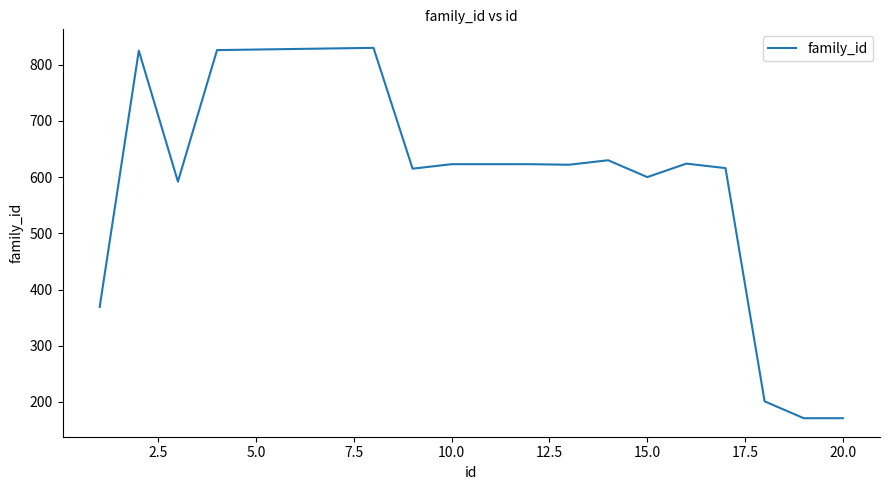

What is the difference between the maximum and minimum values?

659